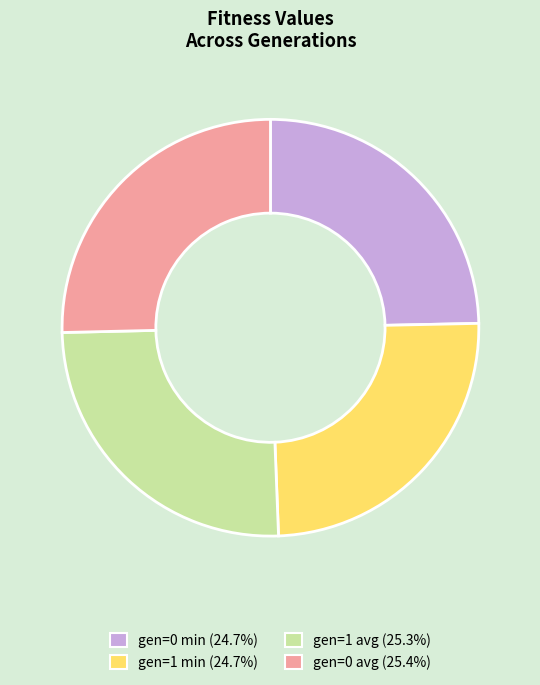

Combined, do gen=1 min and gen=0 min account for over 50%?

No